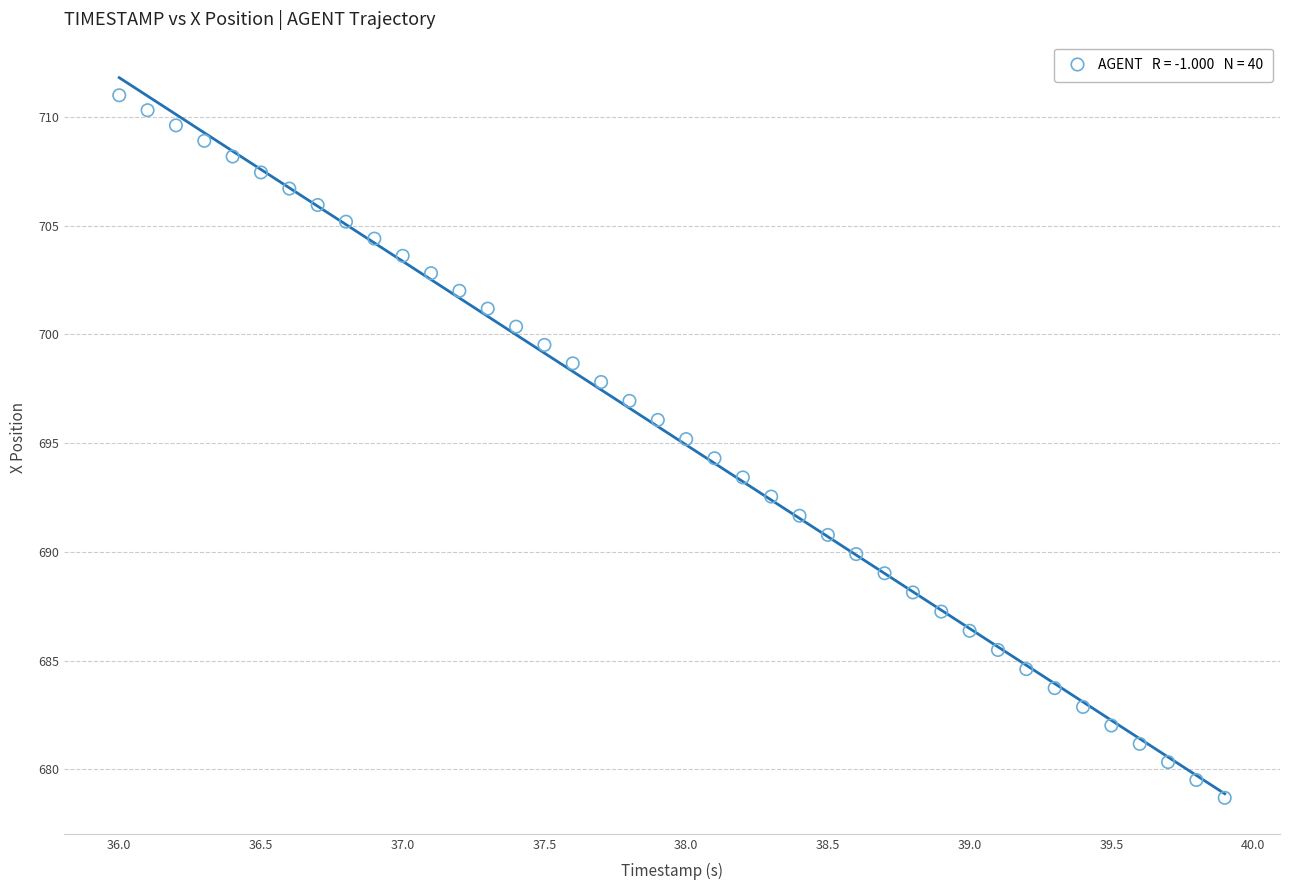

What is the range of X values (max minus min)?

3.9